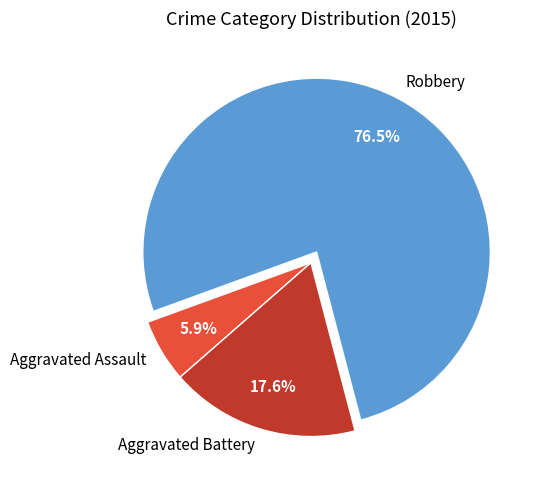

Which slice is the largest?

Robbery